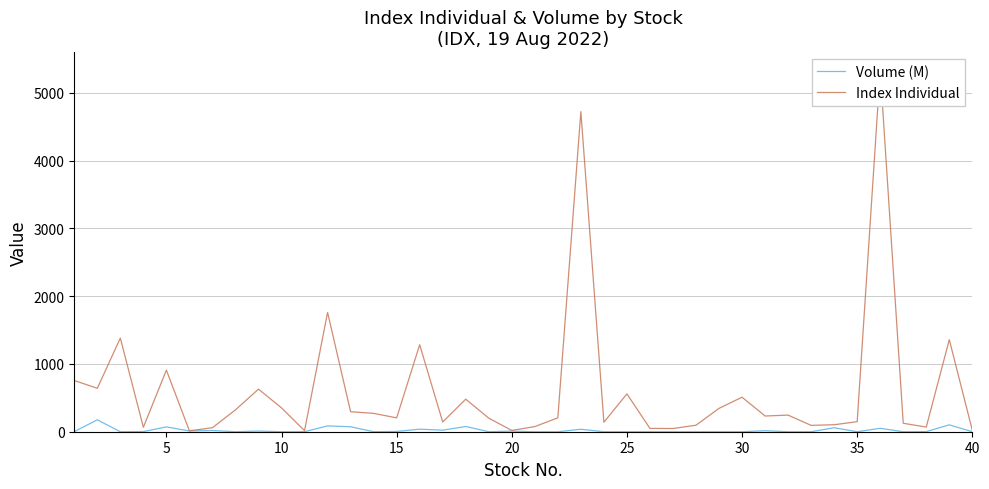

What is the maximum value for Volume (M)?

175.6